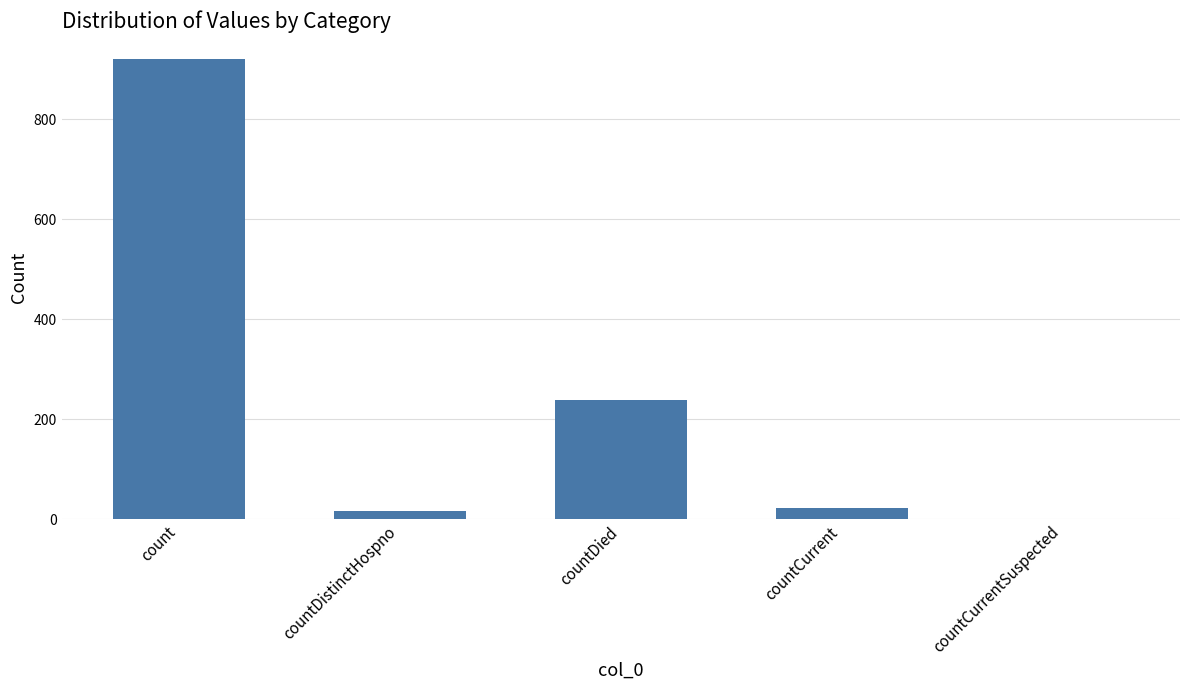

What is the greatest value displayed?

920